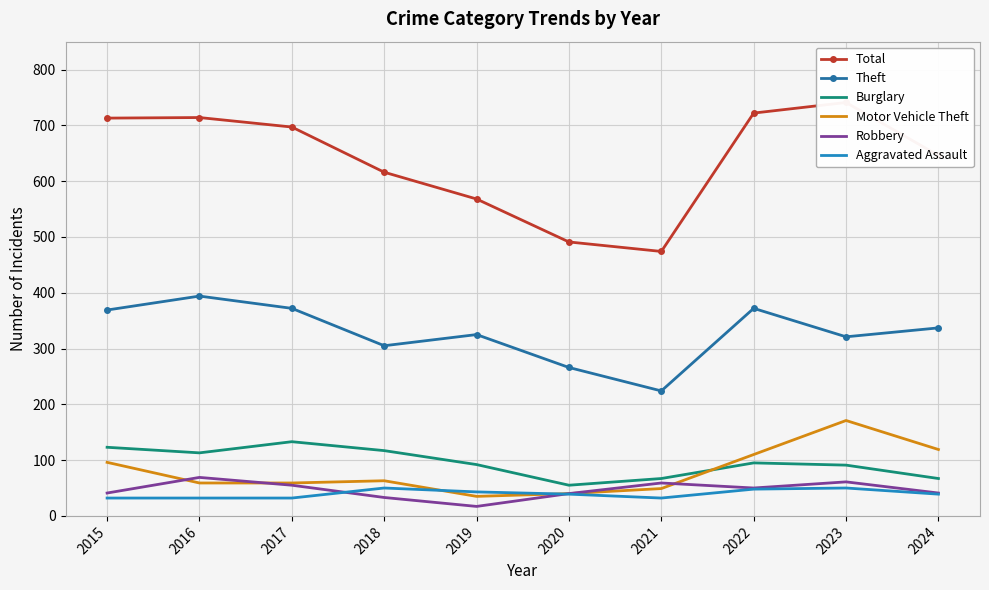

In Total, how many points are higher than both neighbors (excluding endpoints)?

2